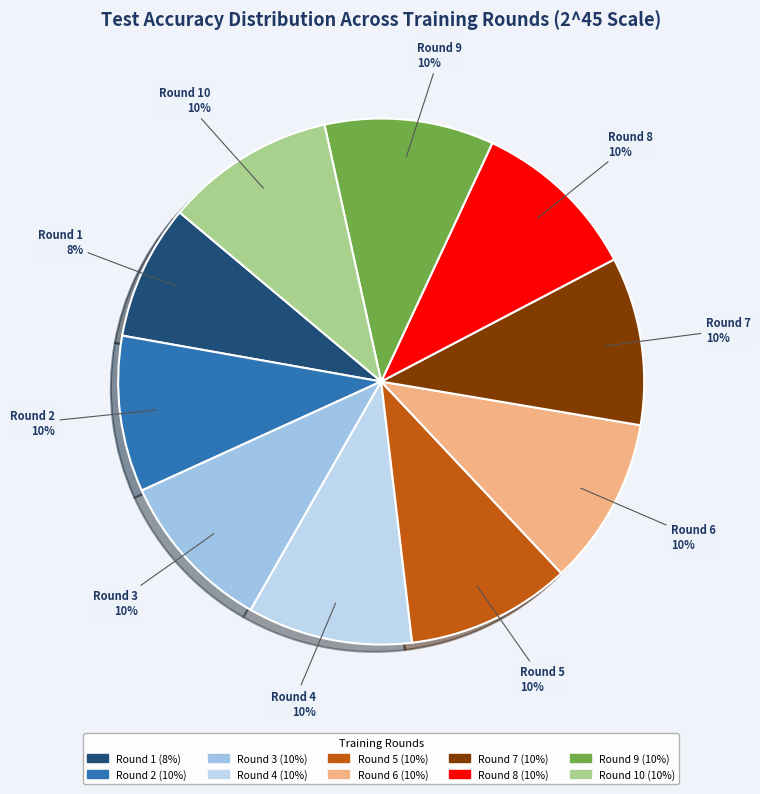

What is the ratio of the value at Round 6 to the value at Round 9?

1.0